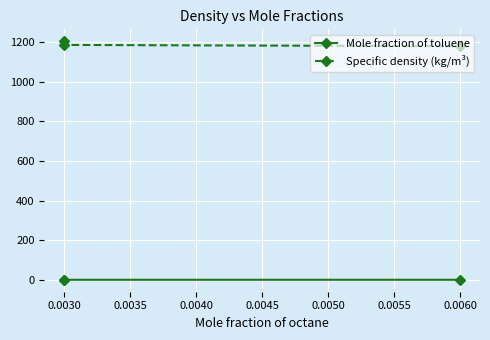

Rank the series by their average value, from highest to lowest.

Specific density (kg/m³), Mole fraction of toluene